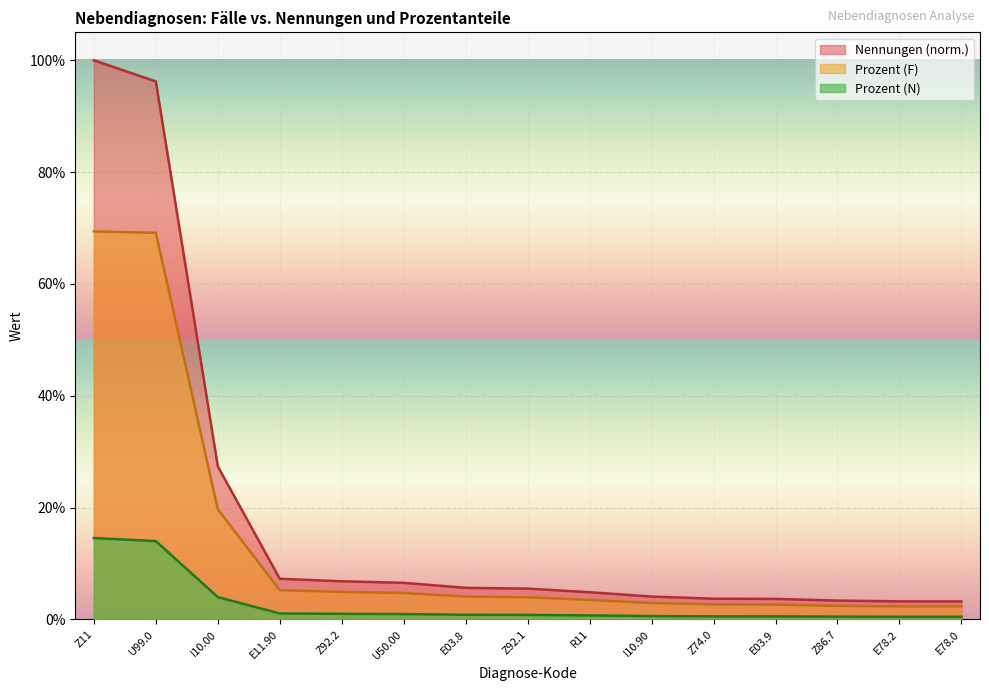

Which category has the lowest value in the Prozent (N) series?

E78.0